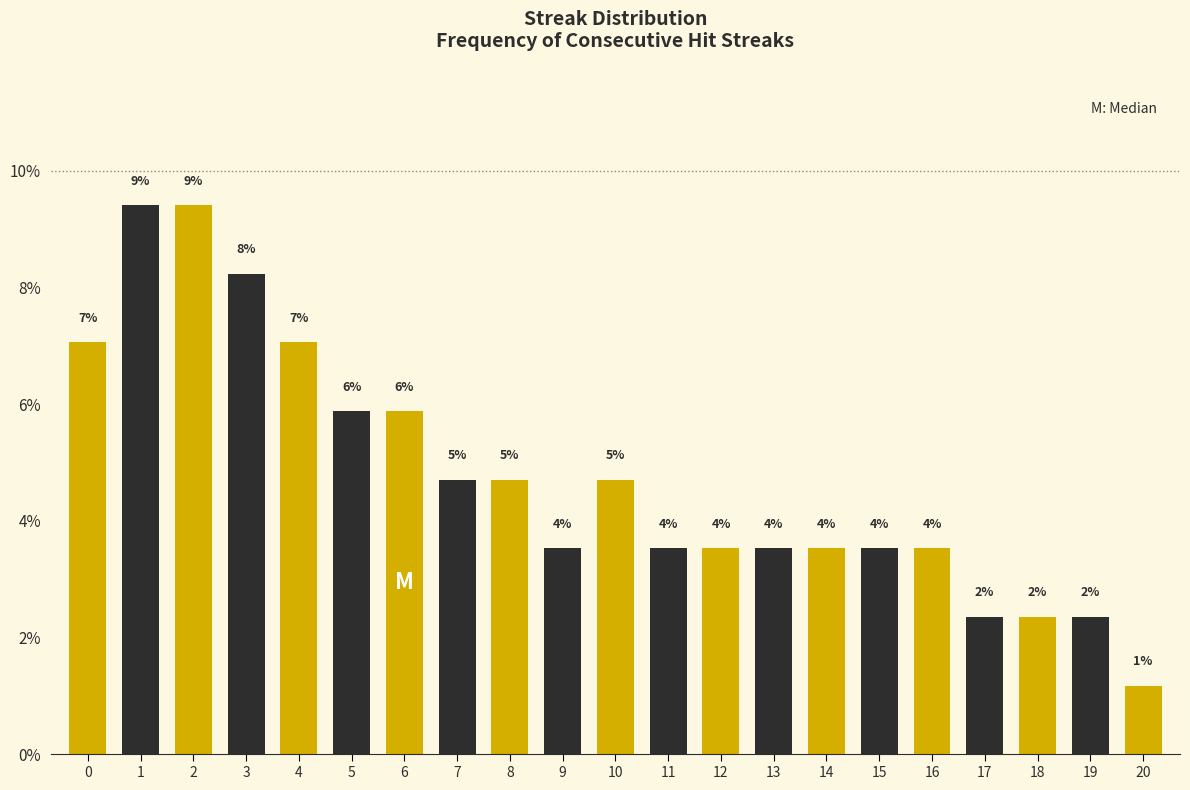

How many bars are there in total?

21